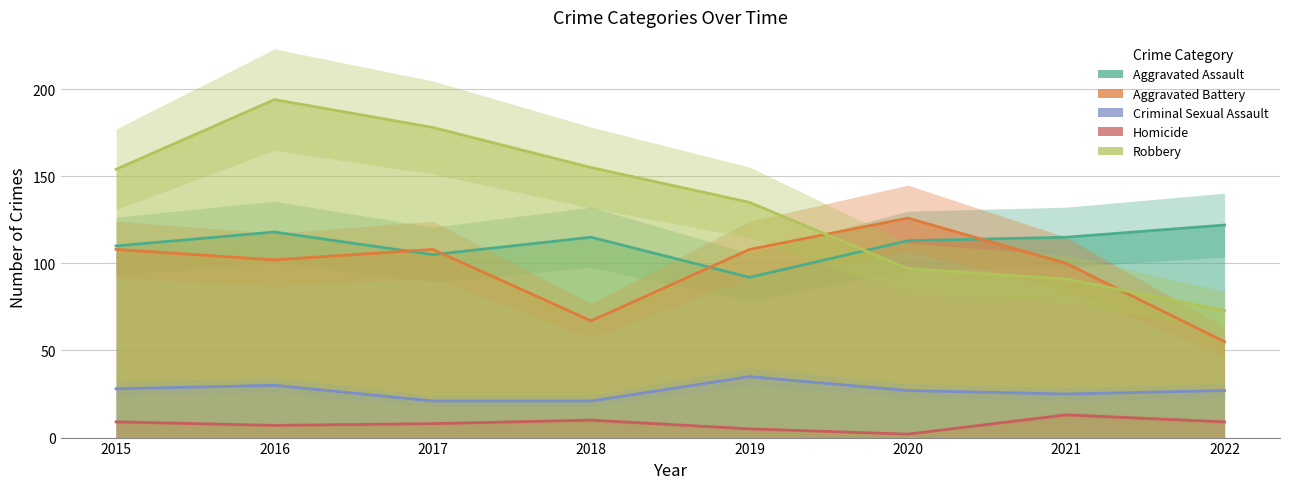

How many intersections are there between Aggravated Assault and Robbery?

1